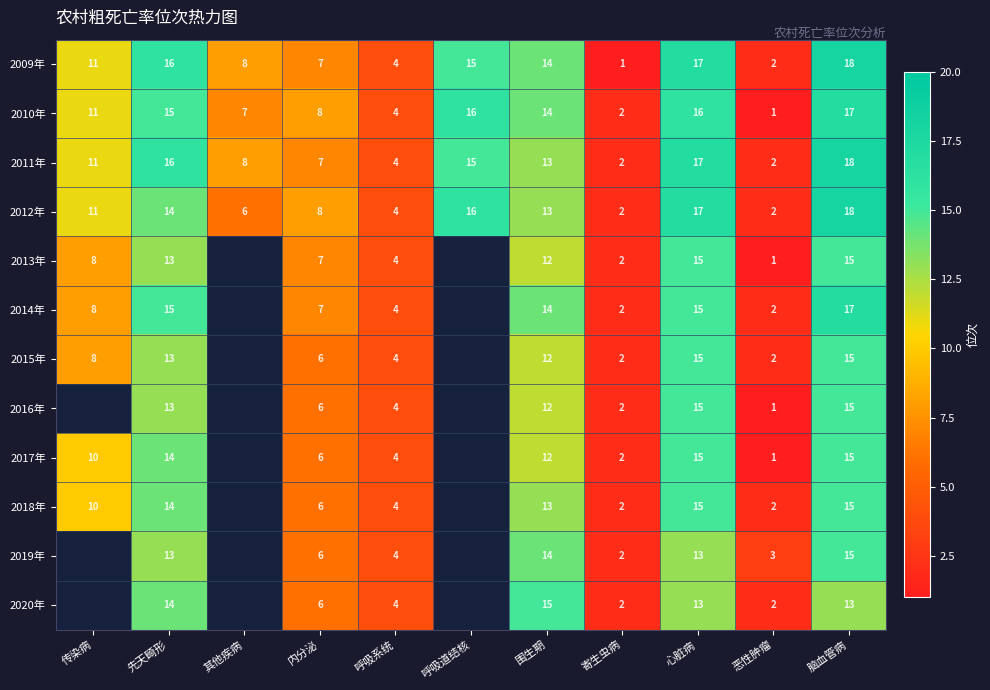

What is the sum of the 2012年 values at 传染病 and 心脏病?

28